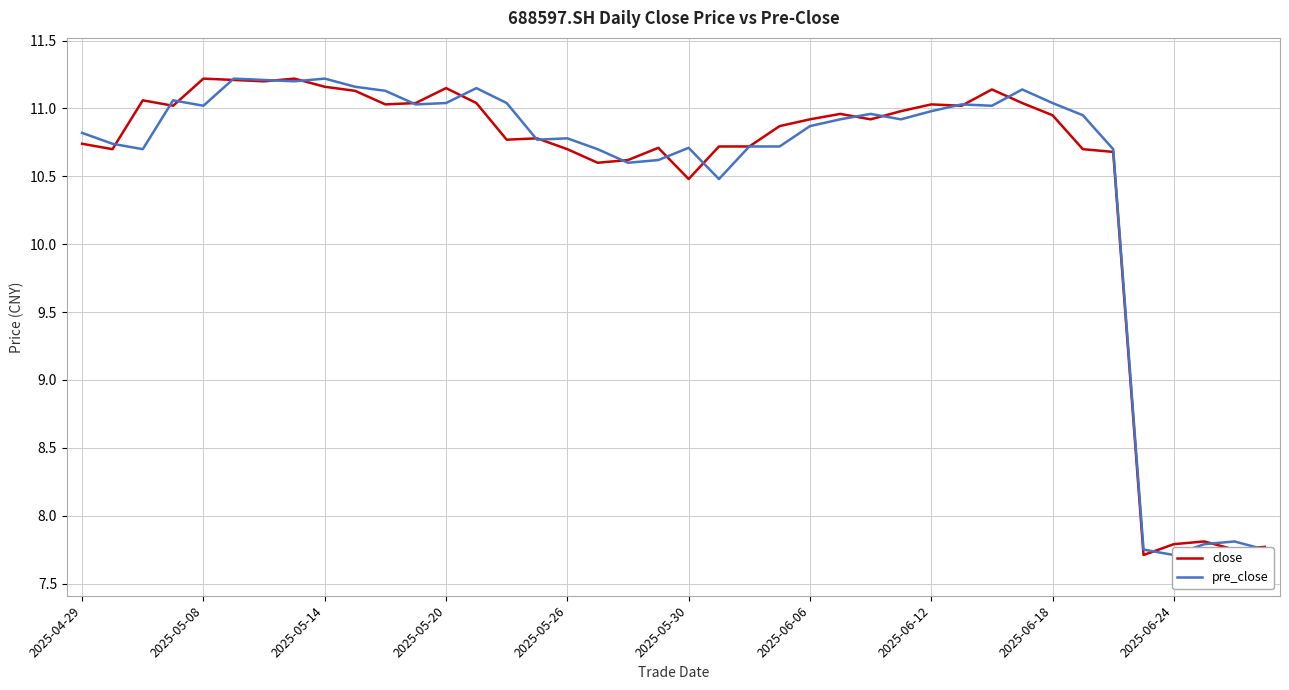

What position from the left is 29?

30